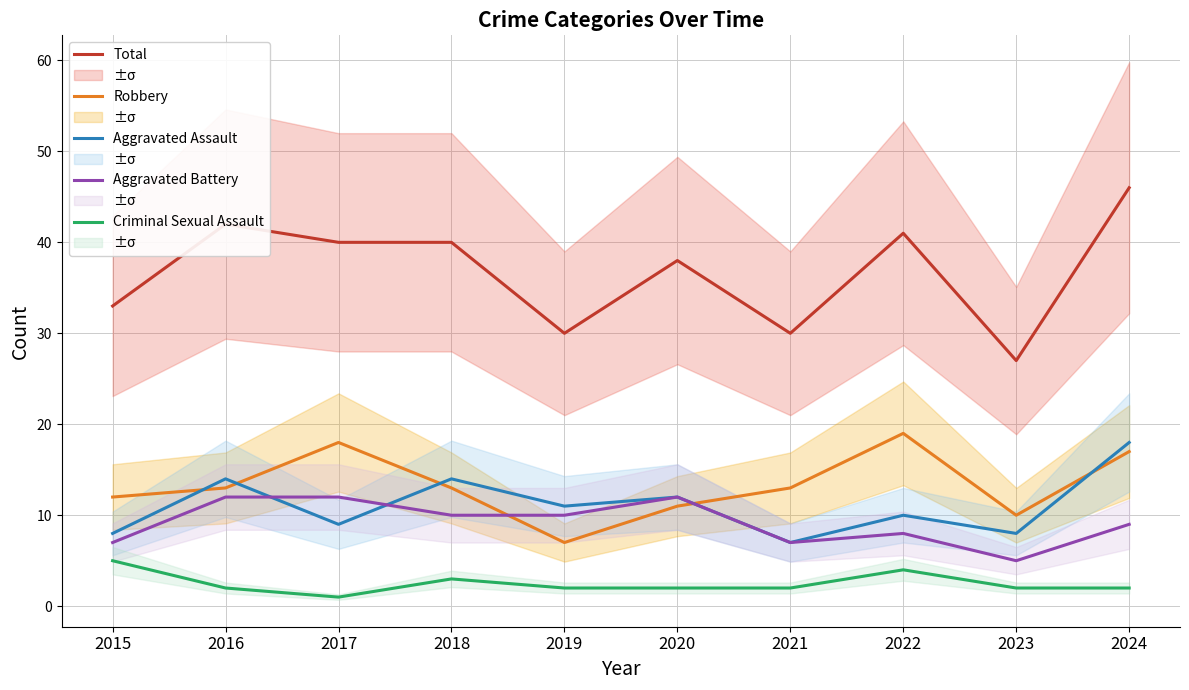

What is the total value across all series at 2018?

80